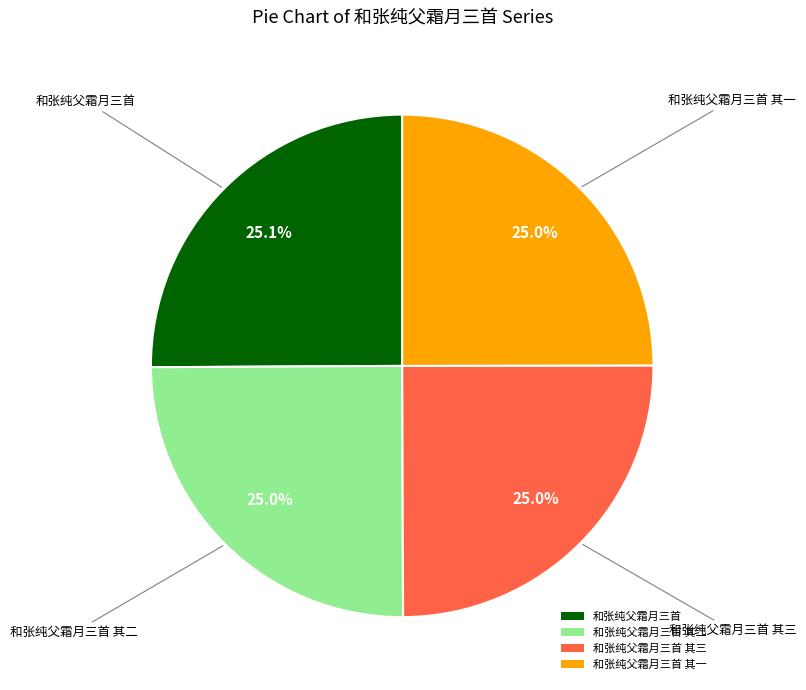

What portion of the pie excludes 和张纯父霜月三首 其一?

75.0%